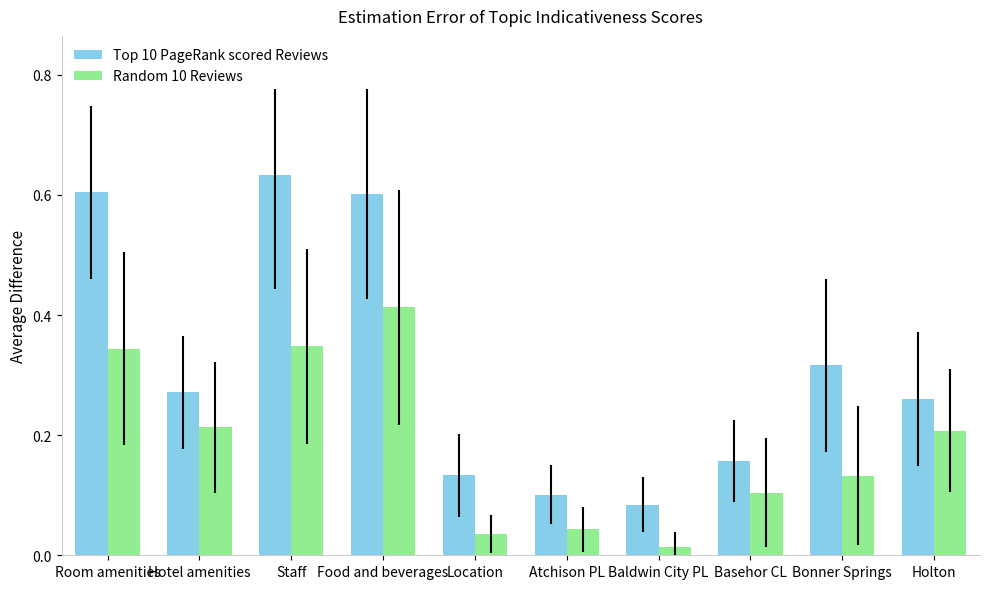

What is the sum of all Random 10 Reviews values?

1.9